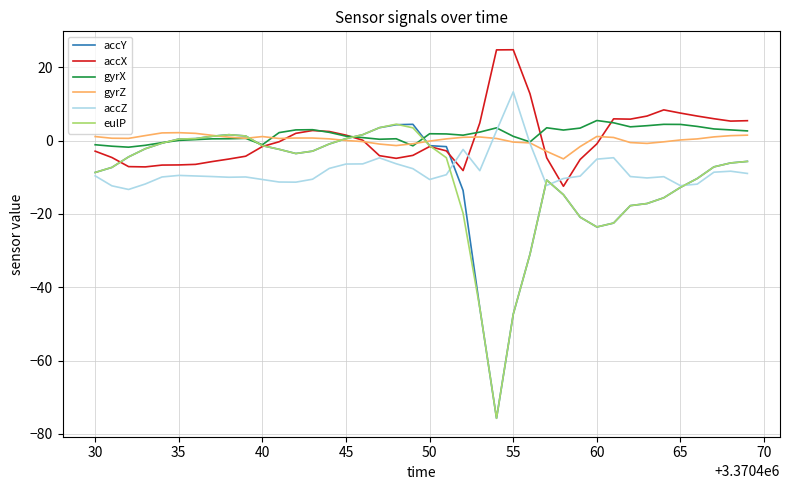

What is the lowest value of the accZ series?

-13.3